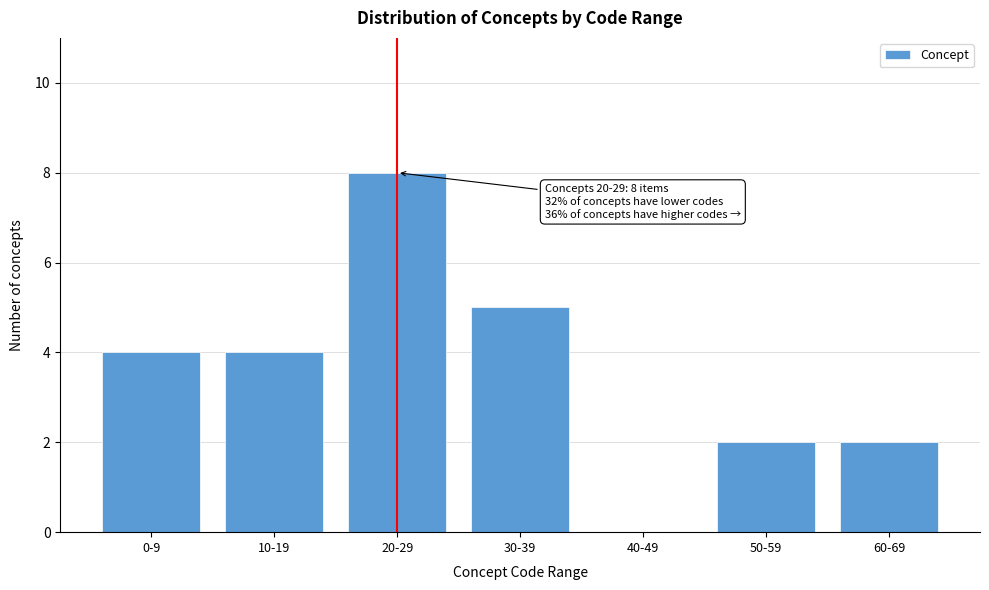

Reading right to left, extract all data points from this chart.

60-69=2	50-59=2	40-49=0	30-39=5	20-29=8	10-19=4	0-9=4